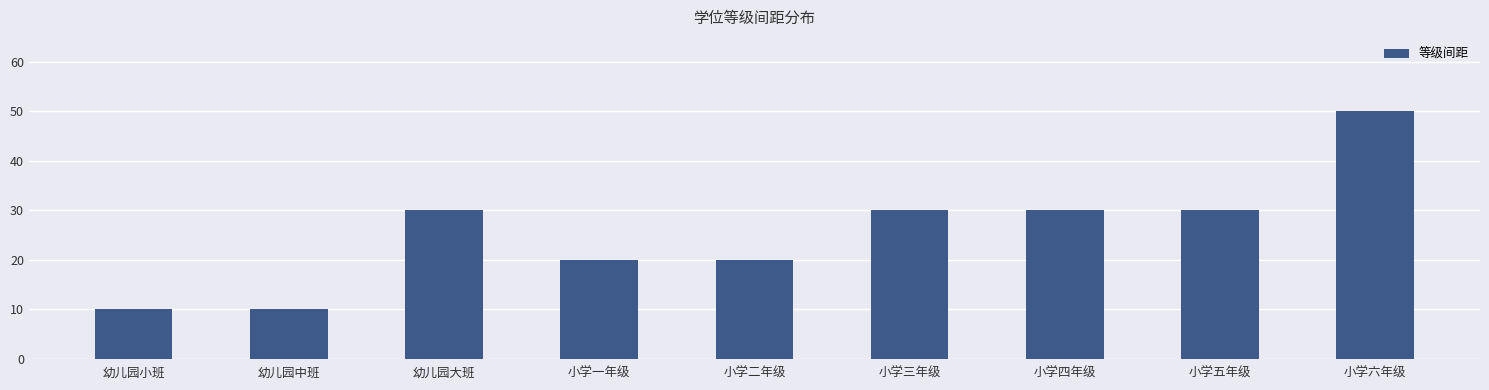

What is the smallest value displayed?

10